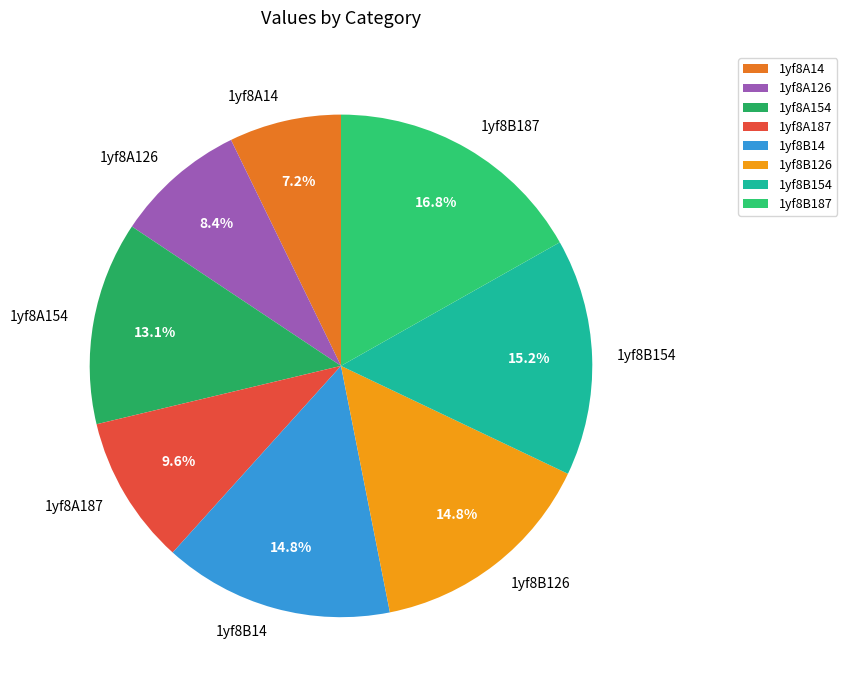

Is there a majority slice in this chart?

No